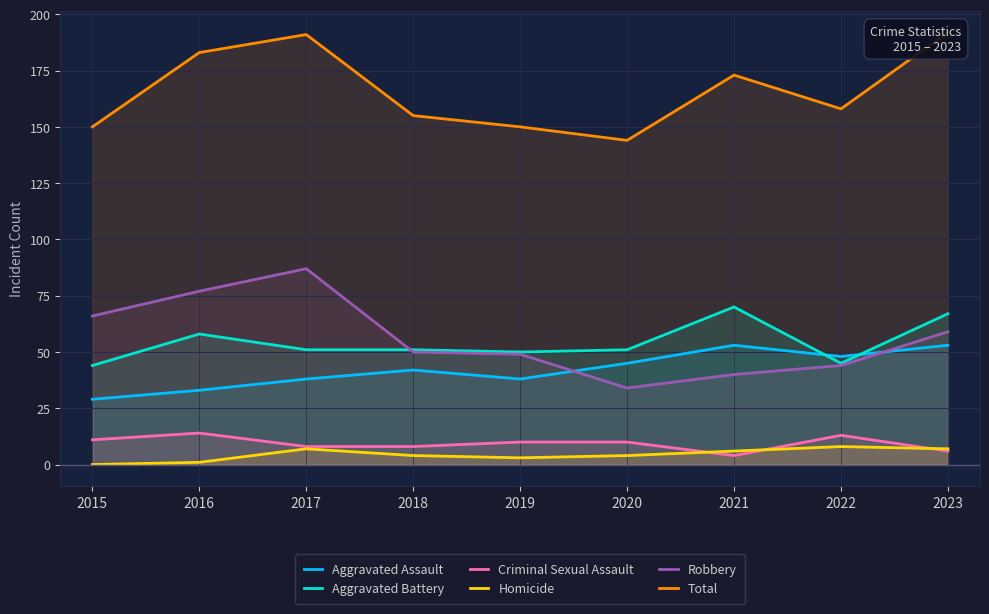

Reading left to right, transcribe all the data shown in this chart.

Aggravated Assault: 2015=29	2016=33	2017=38	2018=42	2019=38	2020=45	2021=53	2022=48	2023=53
Aggravated Battery: 2015=44	2016=58	2017=51	2018=51	2019=50	2020=51	2021=70	2022=45	2023=67
Criminal Sexual Assault: 2015=11	2016=14	2017=8	2018=8	2019=10	2020=10	2021=4	2022=13	2023=6
Homicide: 2015=0	2016=1	2017=7	2018=4	2019=3	2020=4	2021=6	2022=8	2023=7
Robbery: 2015=66	2016=77	2017=87	2018=50	2019=49	2020=34	2021=40	2022=44	2023=59
Total: 2015=150	2016=183	2017=191	2018=155	2019=150	2020=144	2021=173	2022=158	2023=192